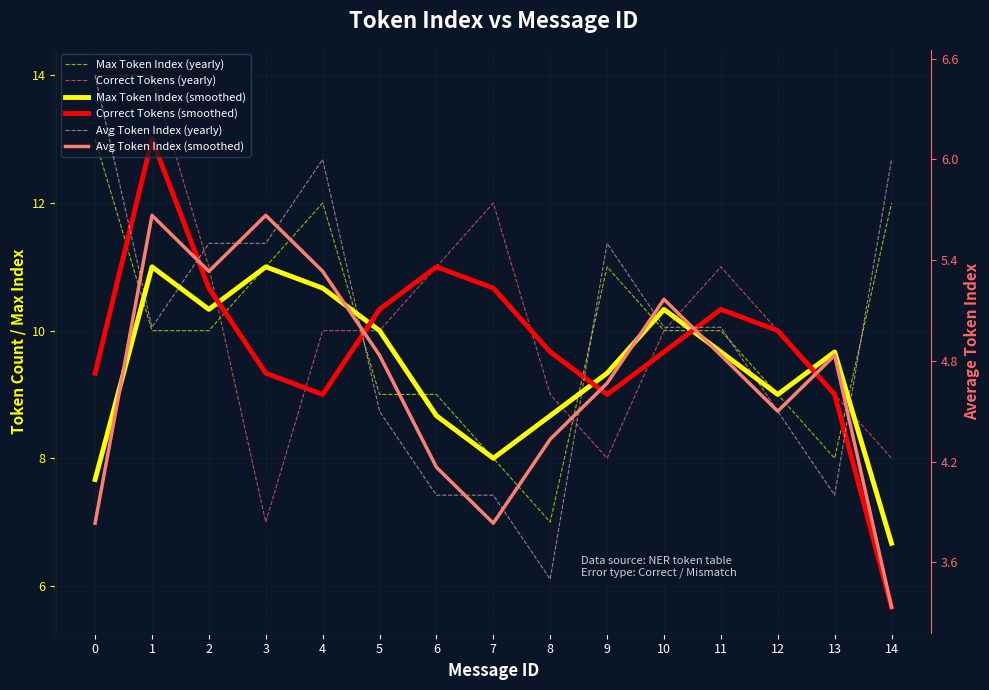

Read the Correct Tokens (yearly) value at 9.

8.0